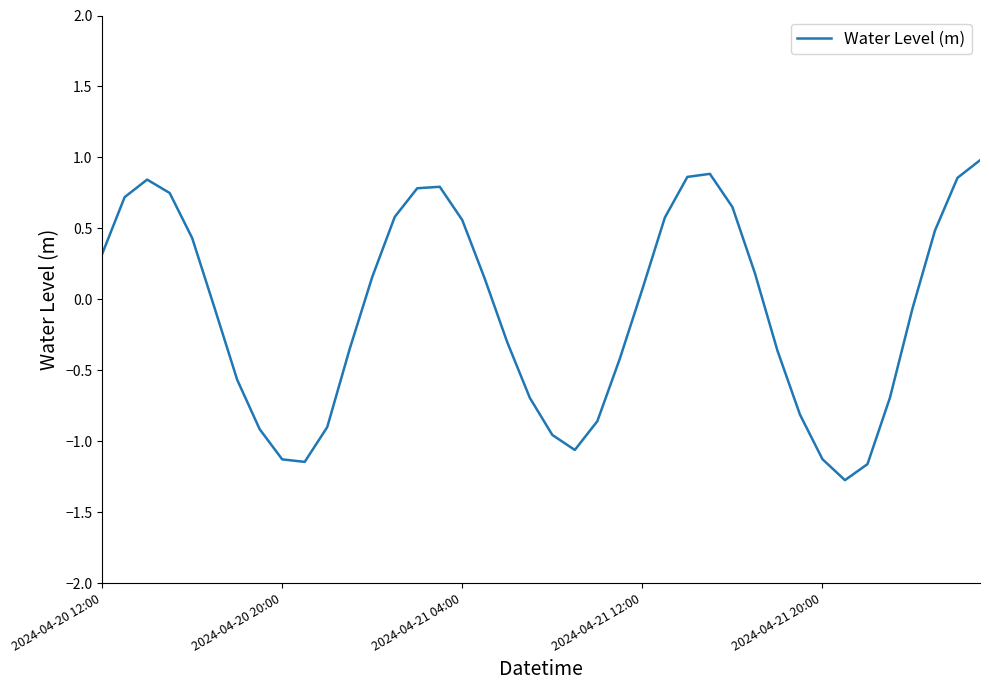

How many values are below zero?

20